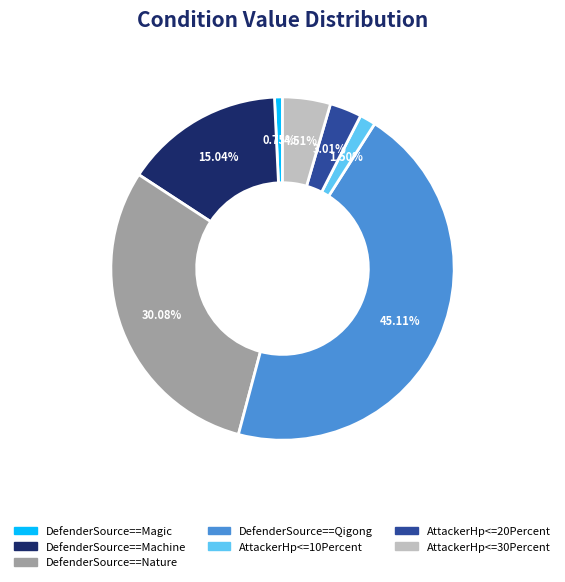

To the nearest percent, what percentage of the pie is DefenderSource==Nature?

30%